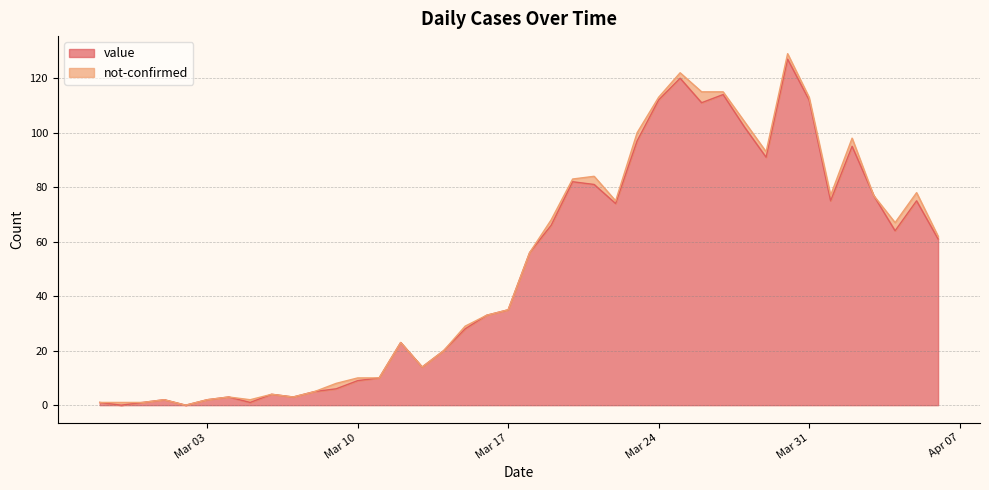

Between 2020-02-29 and 2020-03-29, which is larger?

2020-03-29